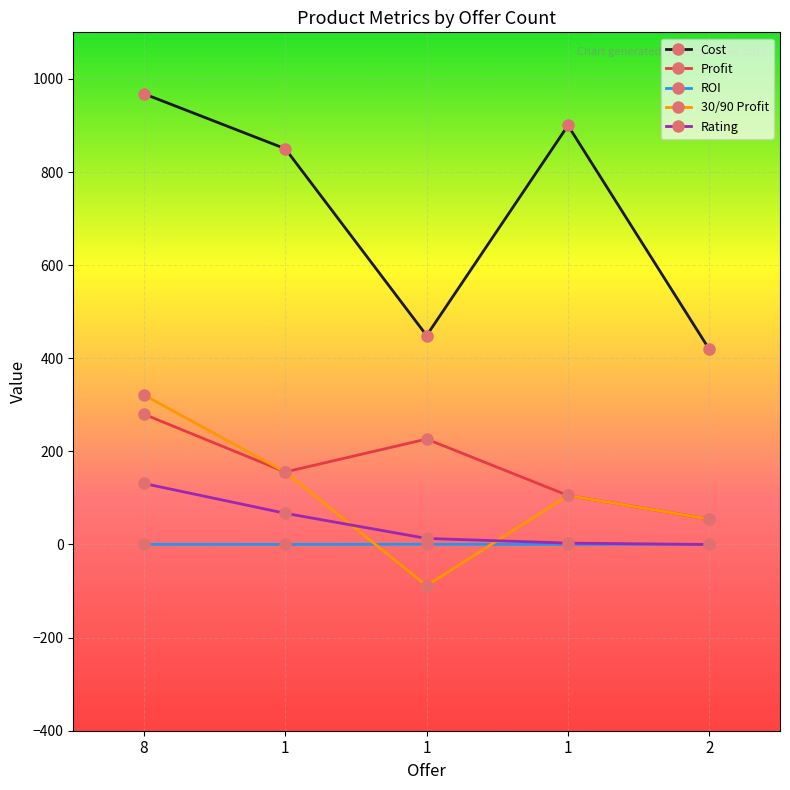

Does the chart have visible grid lines?

Yes